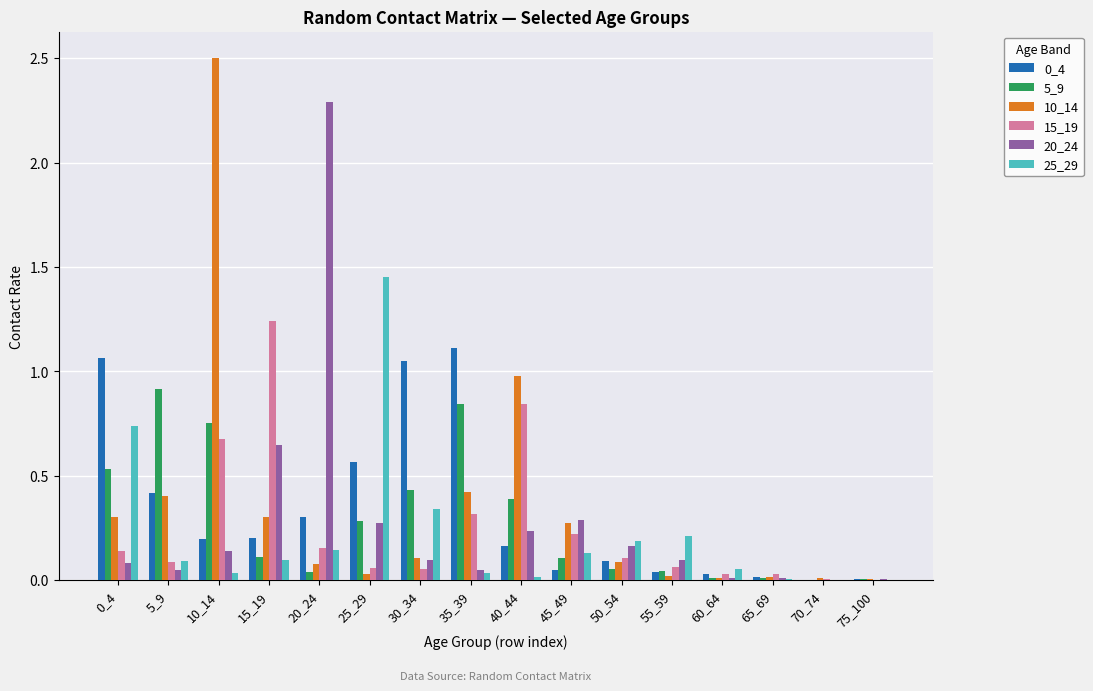

The value of 0_4 at 35_39 is 0.3. True or false?

False